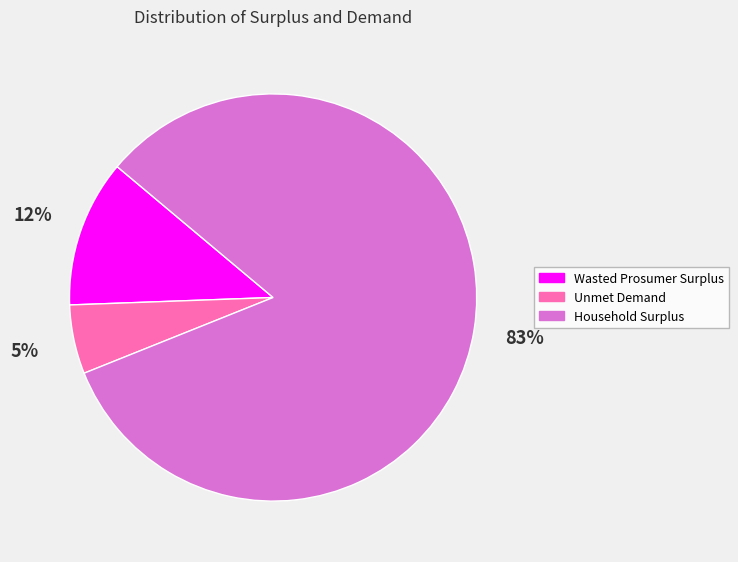

To the nearest percent, what percentage of the pie is Unmet Demand?

5%